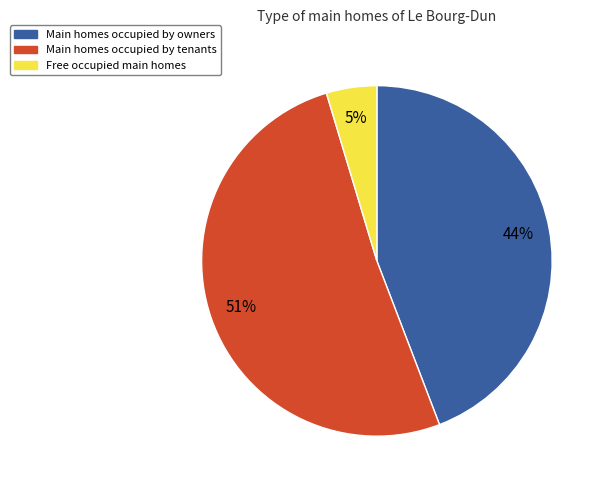

Rank the categories by value from highest to lowest.

Main homes occupied by tenants, Main homes occupied by owners, Free occupied main homes